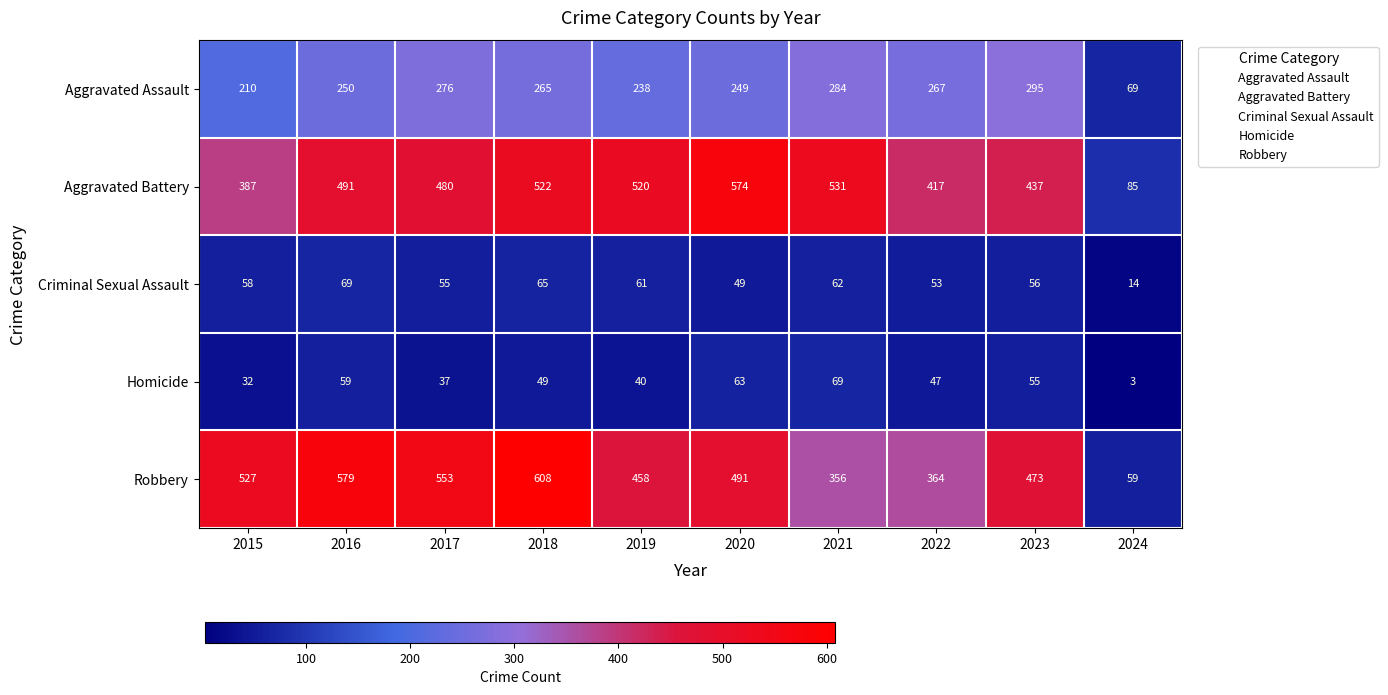

True or false: Aggravated Battery has a value of 437 at 2023.

True